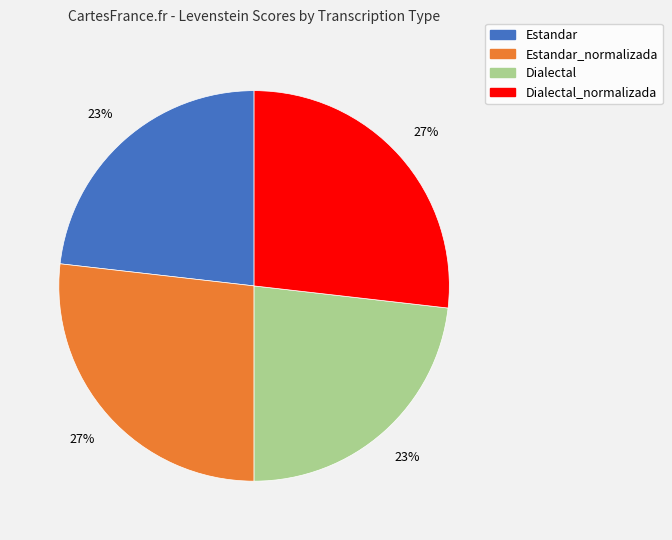

To the nearest percent, what is the average slice percentage?

25%